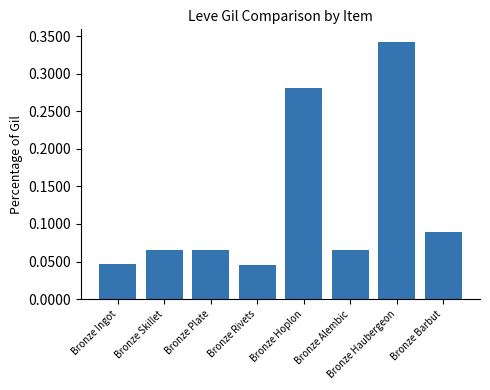

At which category does the chart reach its peak across all series?

Bronze Haubergeon